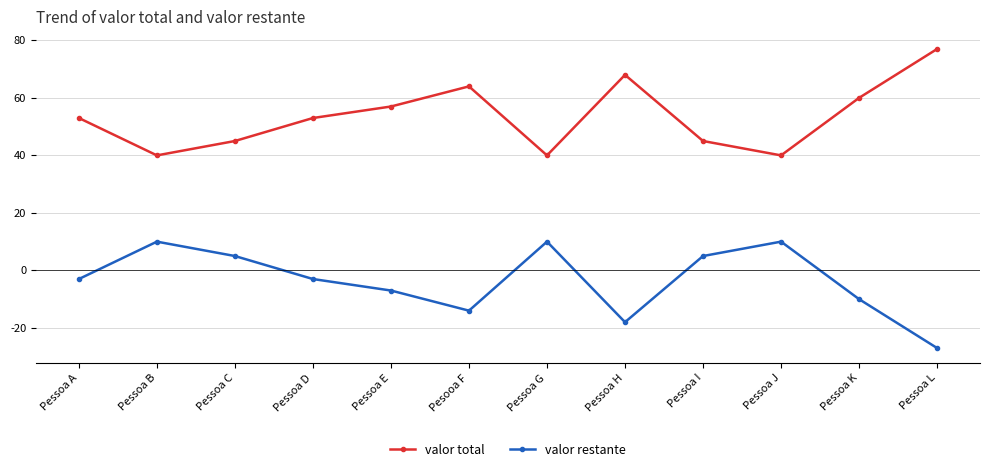

Count the number of data series in this chart.

2